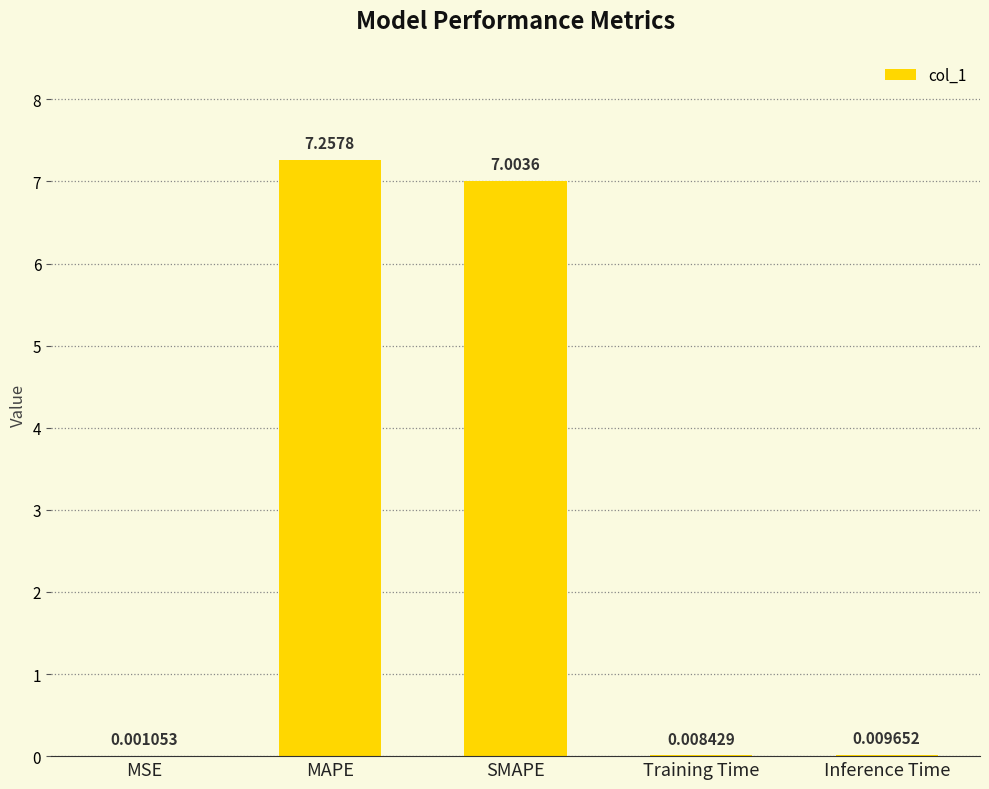

Is it true that the value at SMAPE is 7.0?

True